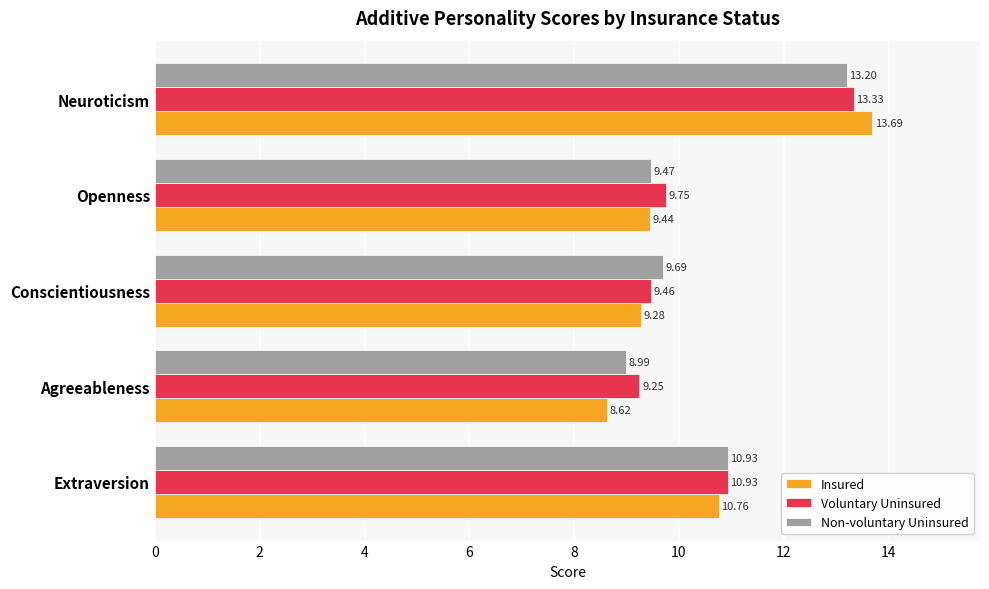

Which series has the largest range (max minus min)?

Insured